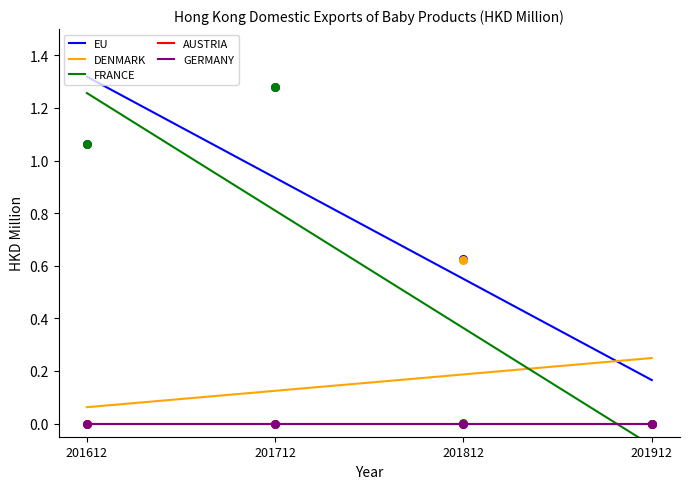

At which category is the sum across all series the highest?

201612